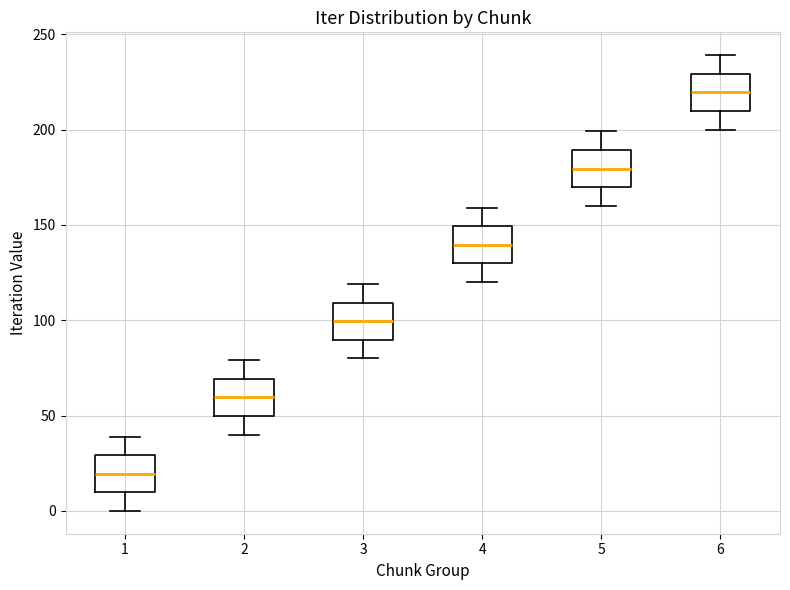

Where does the upper whisker of the box at x = 6 end on the y-axis? The values are not printed on the chart, so give them approximately, as read against the axis.

240